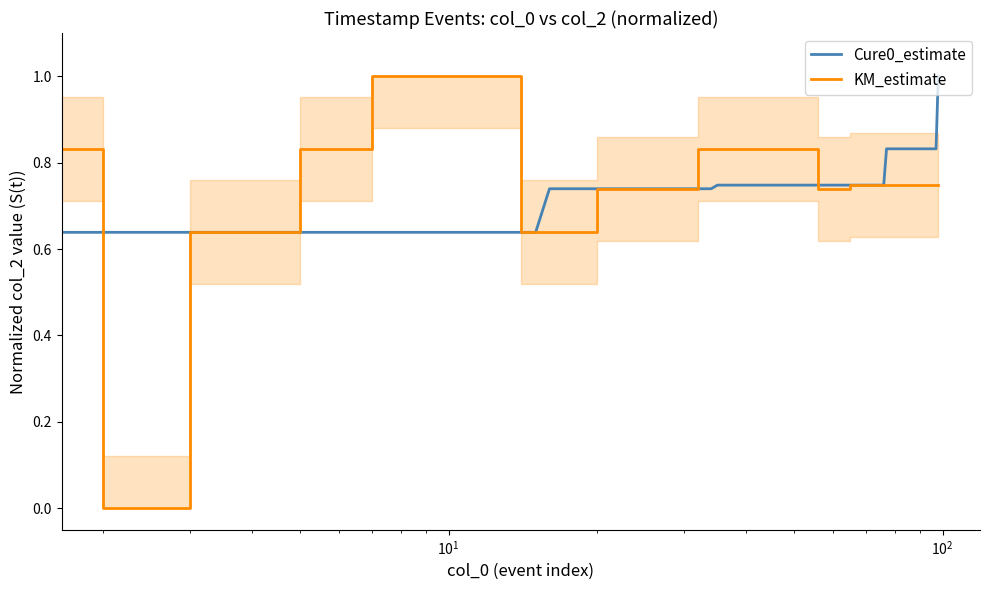

How many intersections are there between Cure0_estimate and KM_estimate?

2